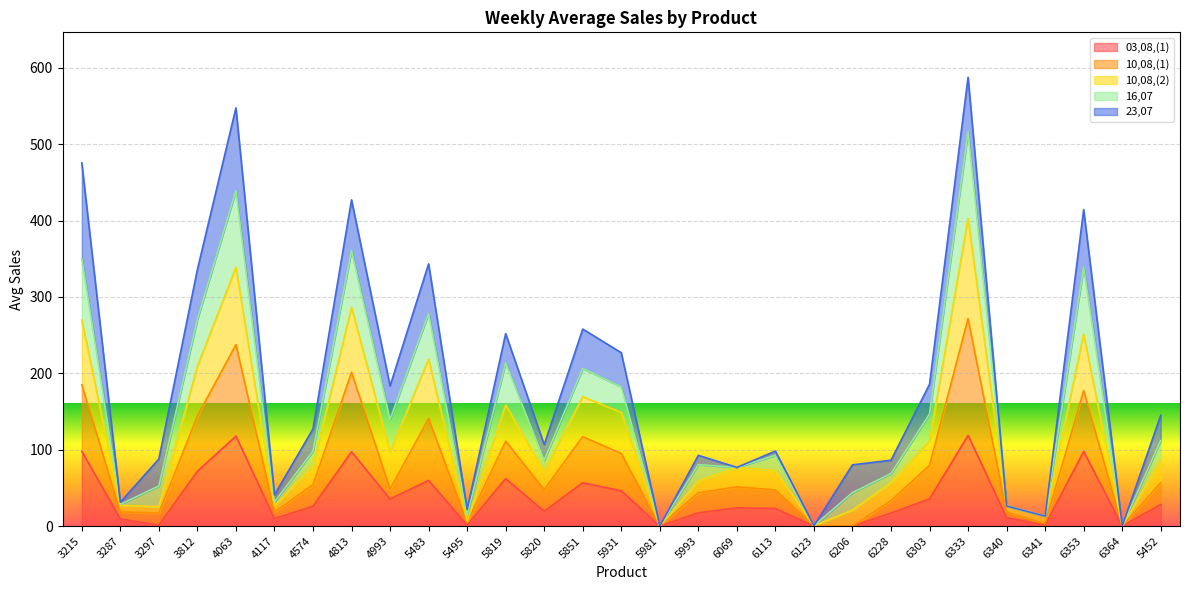

Where is the first local maximum for 10,08,(1)?

4063